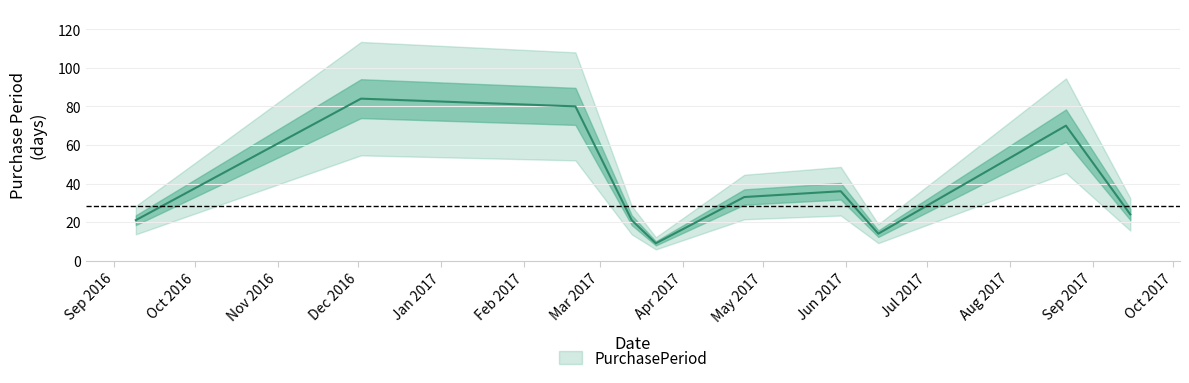

What is the difference between the values at 2017-03-22 and 2016-09-09?

12